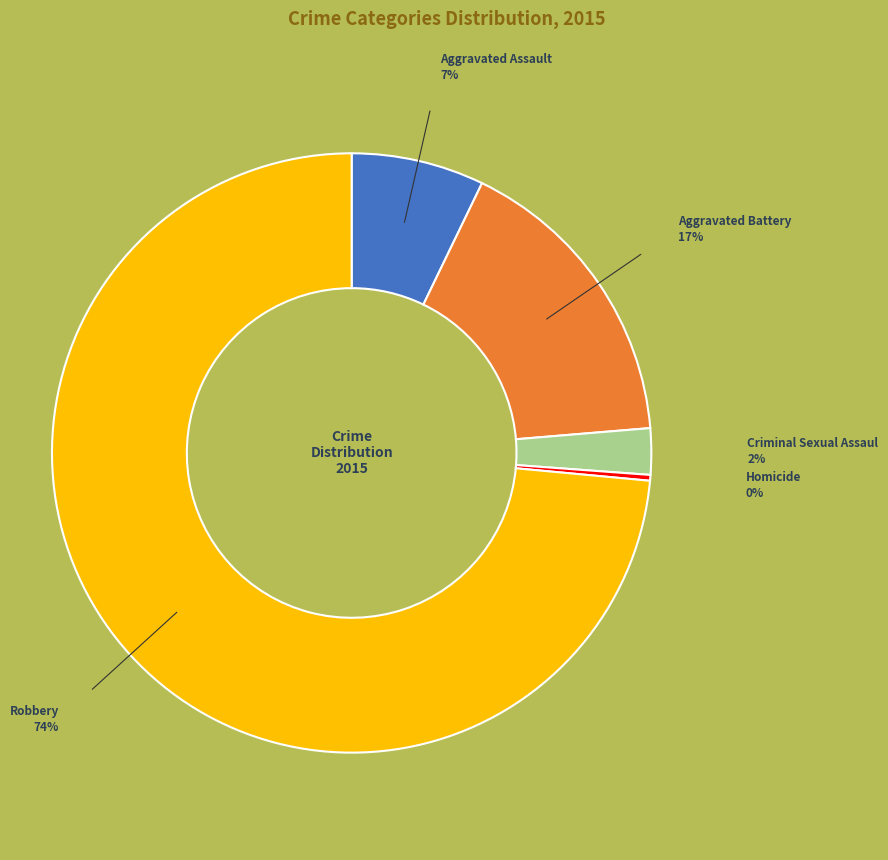

To the nearest percent, what is the average slice percentage?

20%